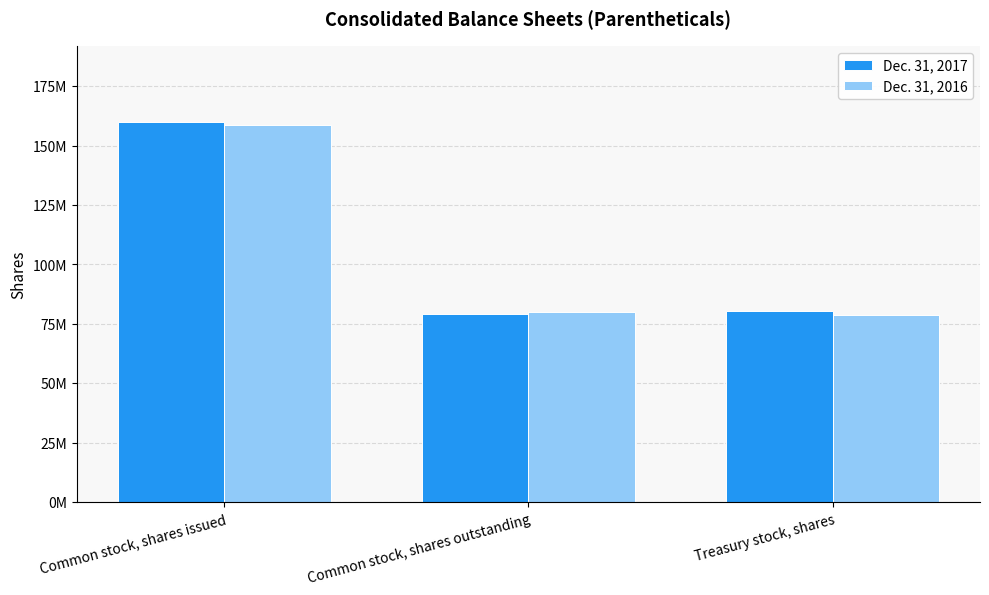

Is the value of Dec. 31, 2017 at Treasury stock, shares greater than the value of Dec. 31, 2016 at Treasury stock, shares?

Yes